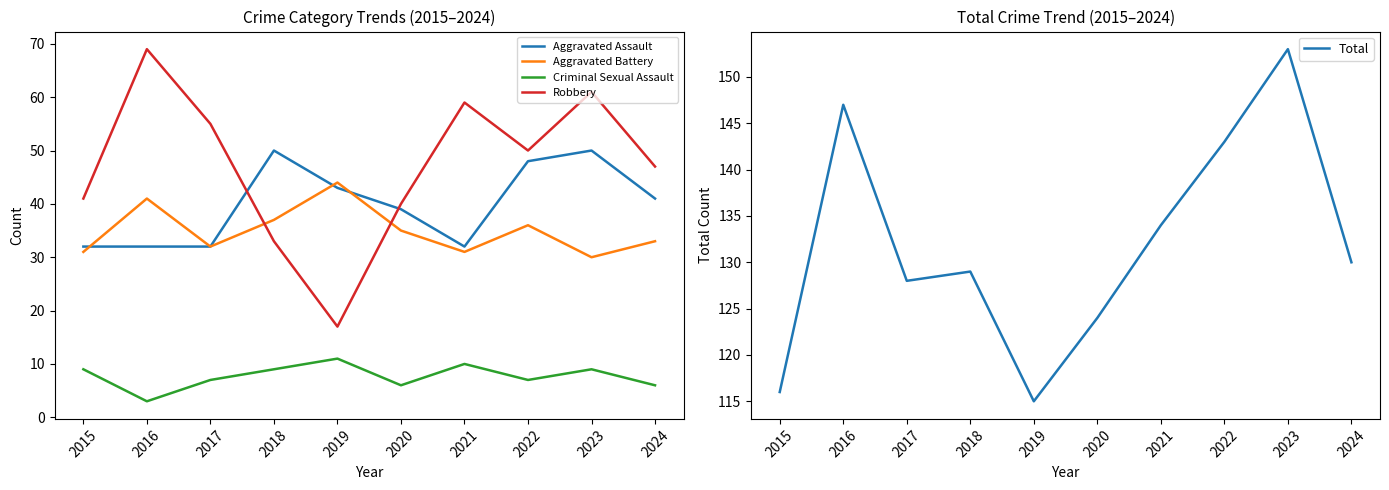

What is the difference between the Robbery values at 2019 and 2024?

30